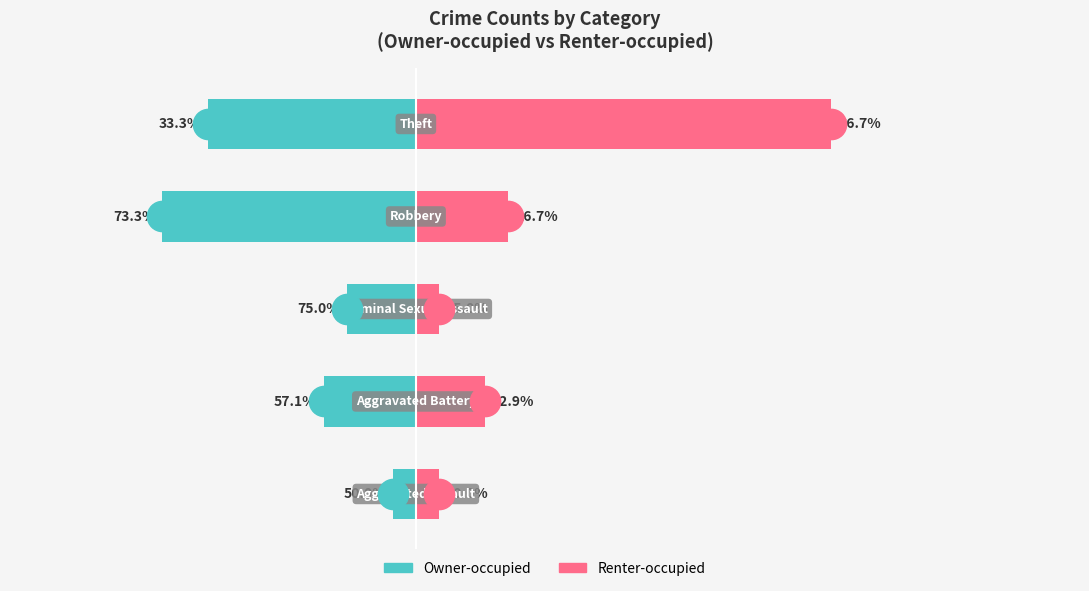

What is the highest value of the Renter-occupied series?

18